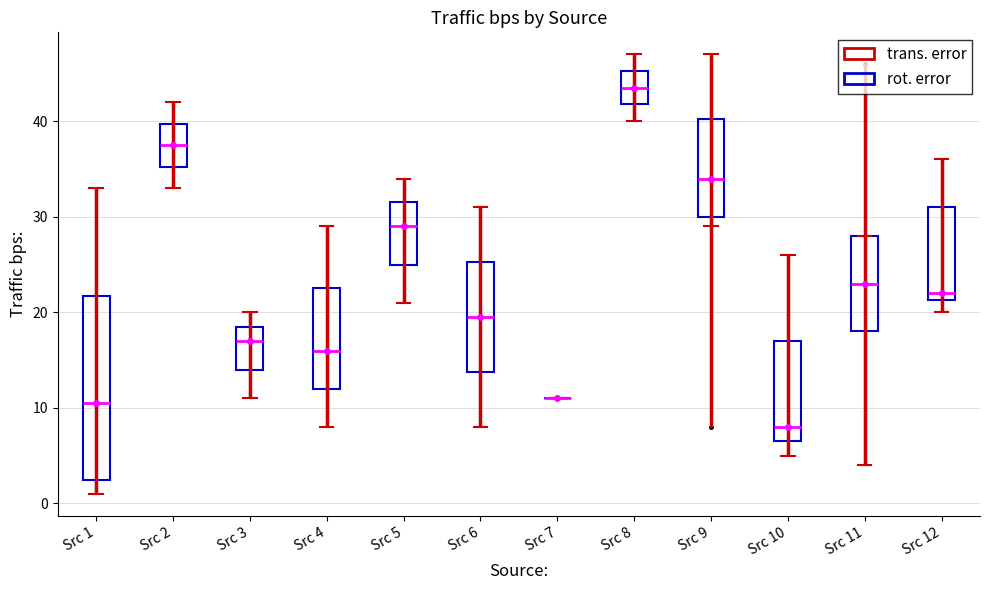

Which box is the tallest, from its lower edge to its upper edge?

Src 1